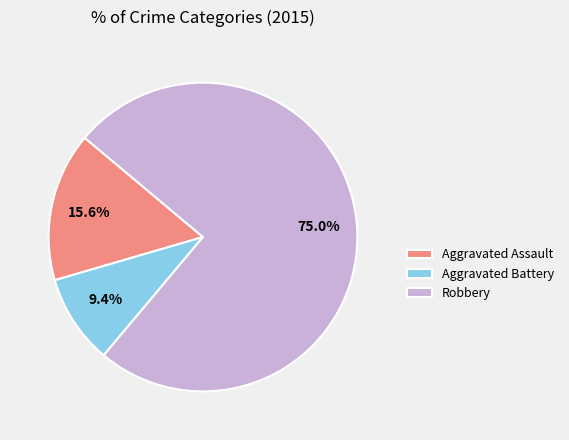

Do Aggravated Battery and Aggravated Assault together represent more than half of the pie?

No